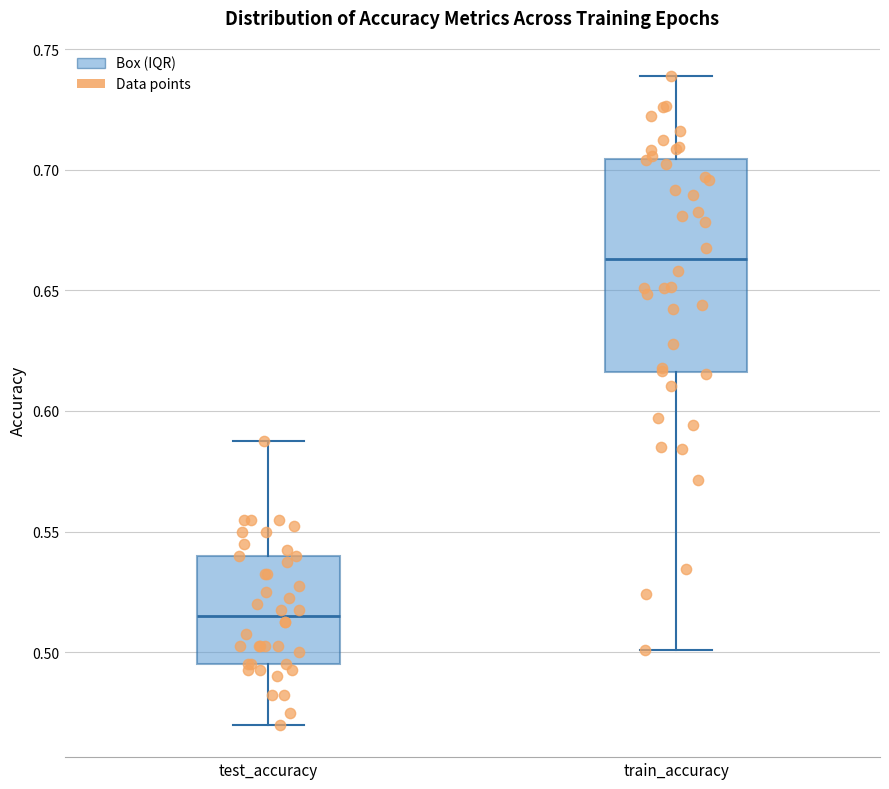

Which box's median line is the lowest?

test_accuracy